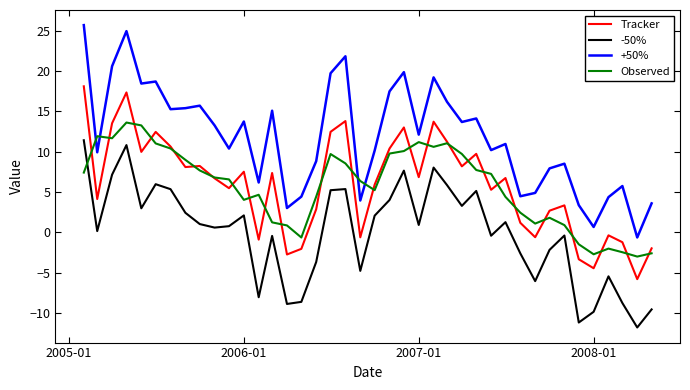

Which series has the largest total across all categories?

+50%